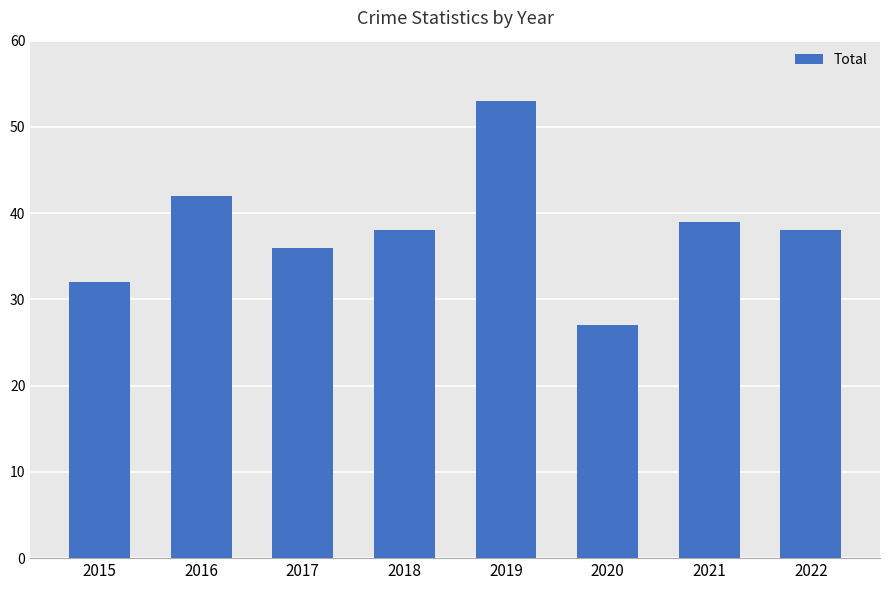

What is the value of the 4th bar from the left?

38